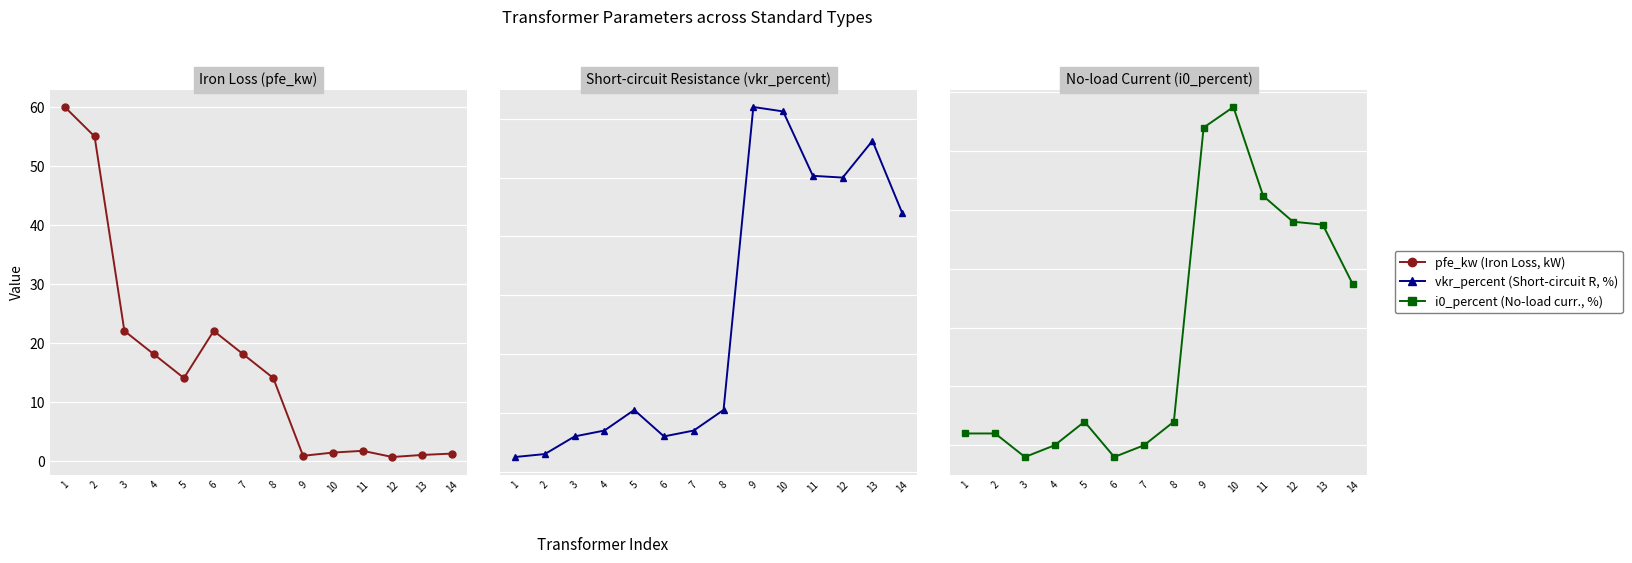

The vkr_percent (Short-circuit R, %) series shows 0.8 at 10. True or false?

False